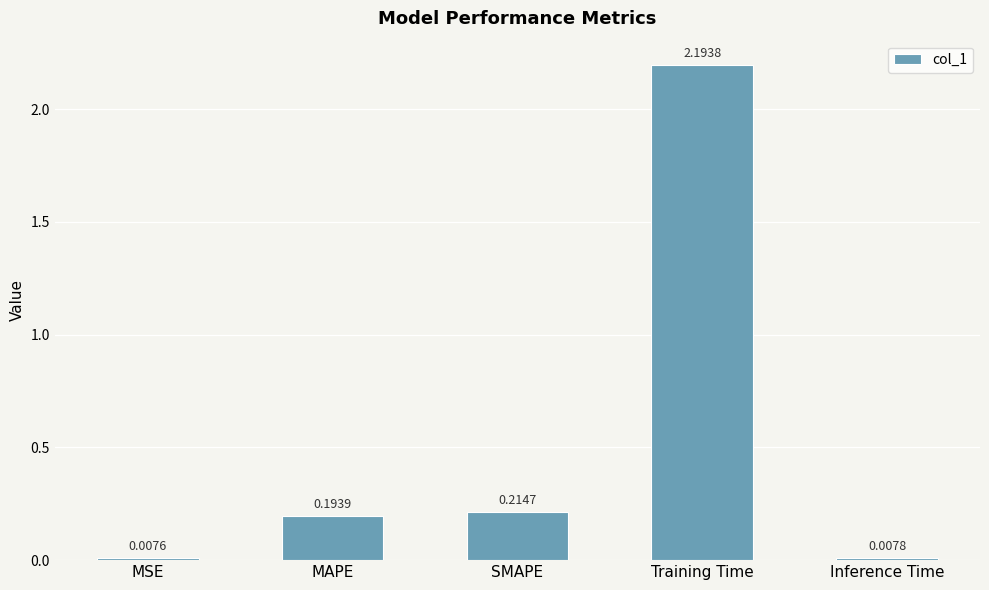

What is the label of the 3rd bar from the right?

SMAPE